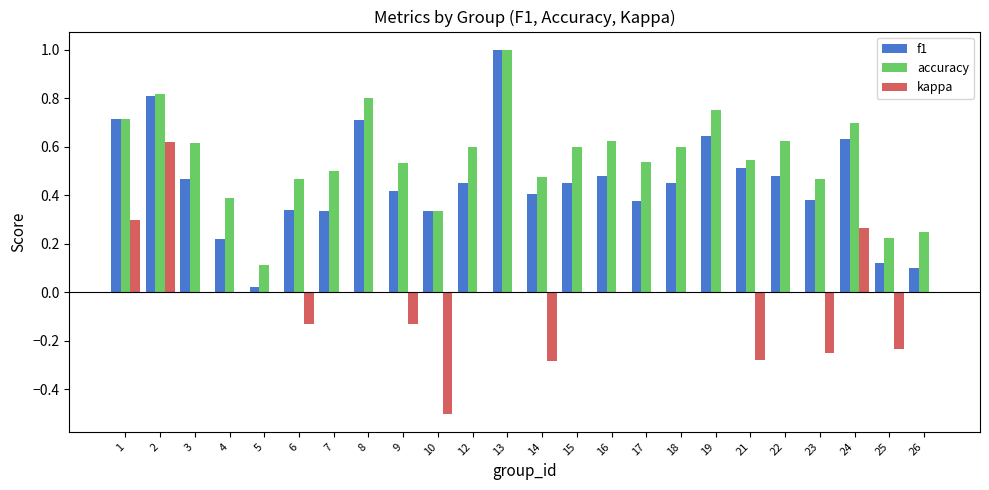

Is it true that accuracy equals 1.1 at 16?

False